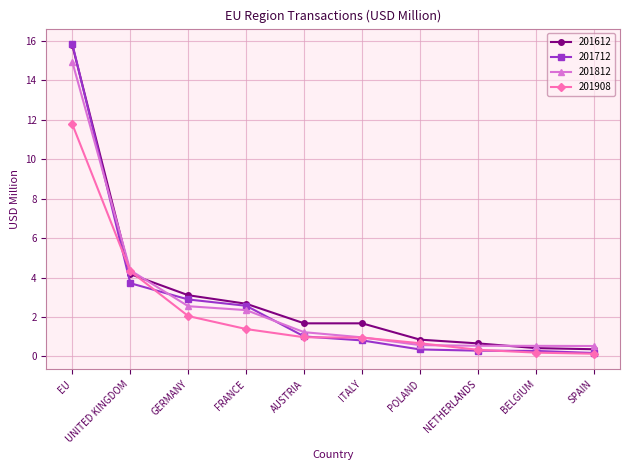

How many lines are shown in the chart?

4